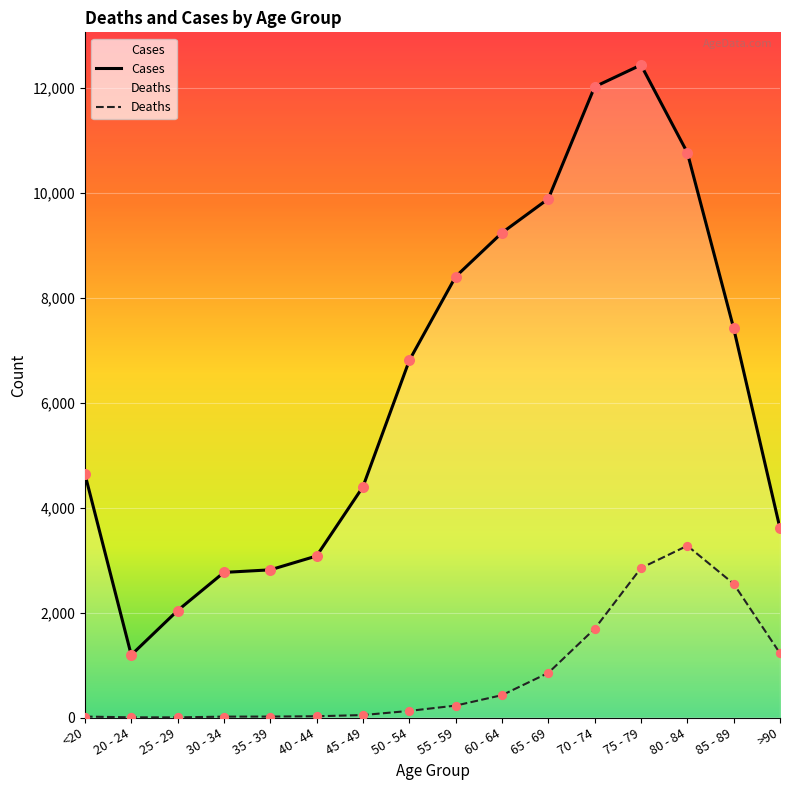

At which category is the sum across all series the highest?

75 - 79